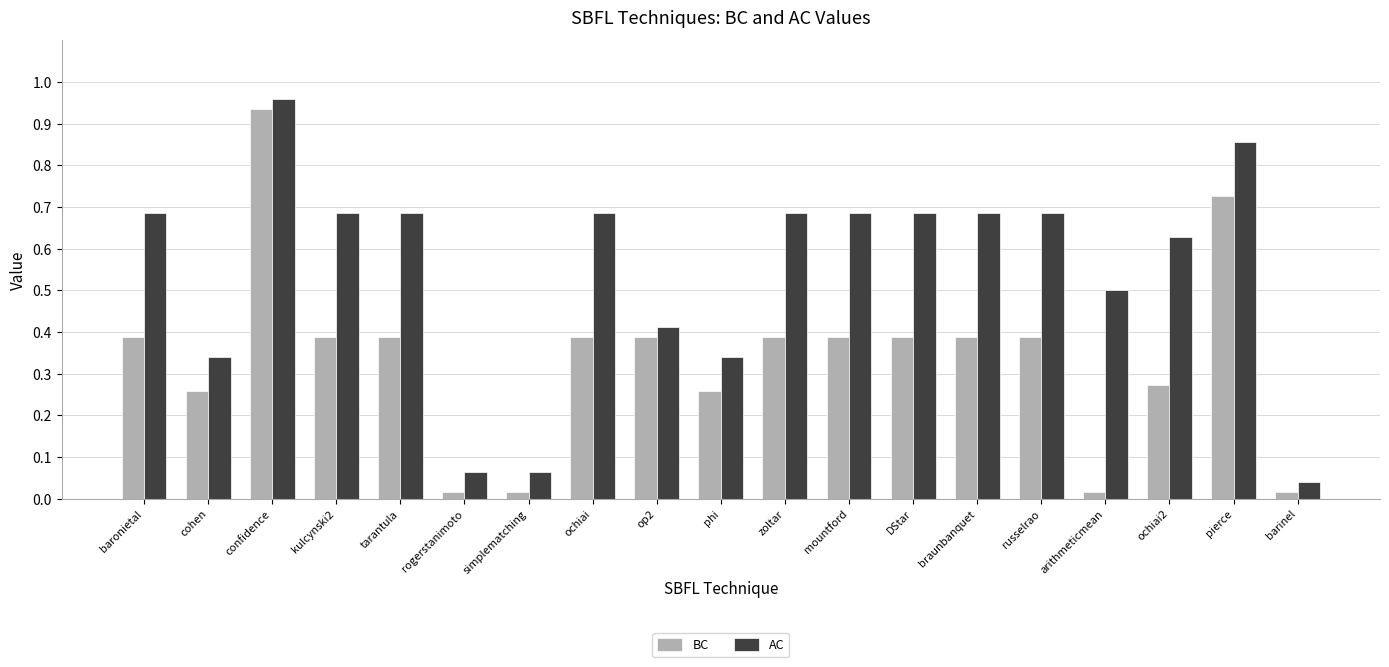

The AC series shows 0.2 at phi. True or false?

False